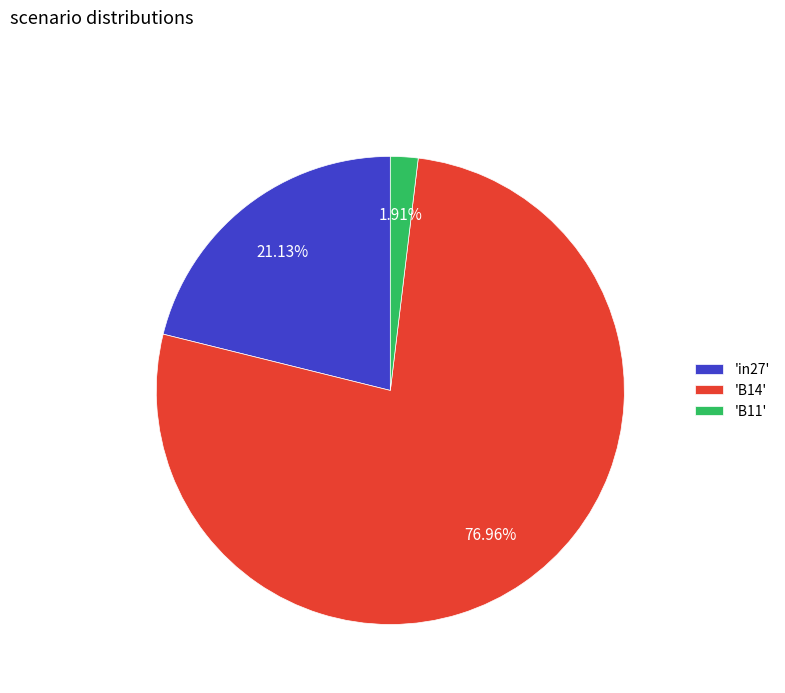

Is there a majority slice in this chart?

Yes